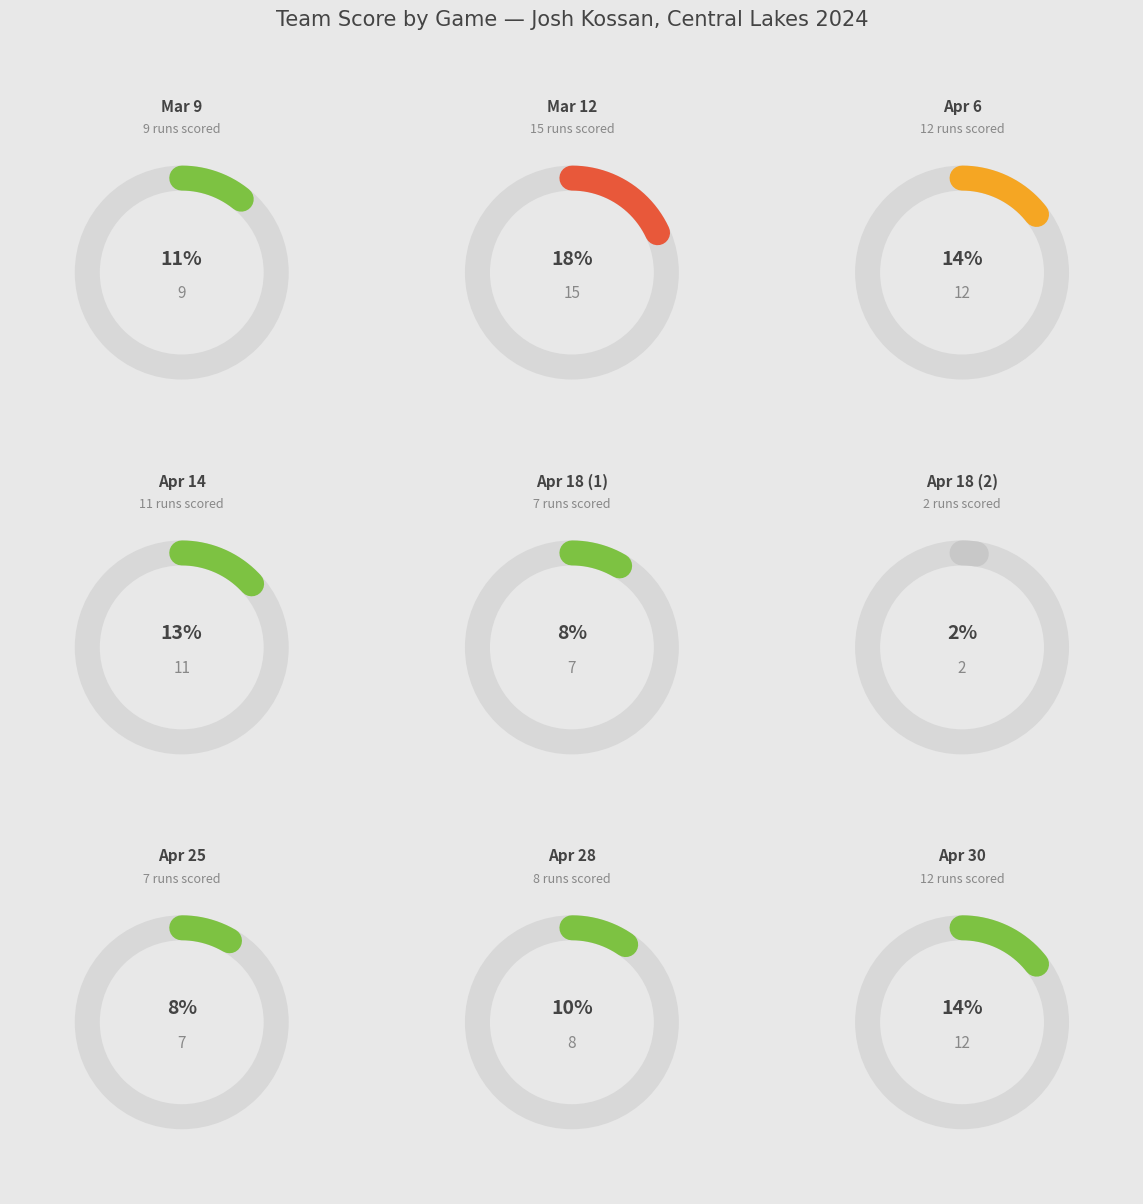

Combined, what portion of the pie is Mar 9 and Apr 30?

25.3%